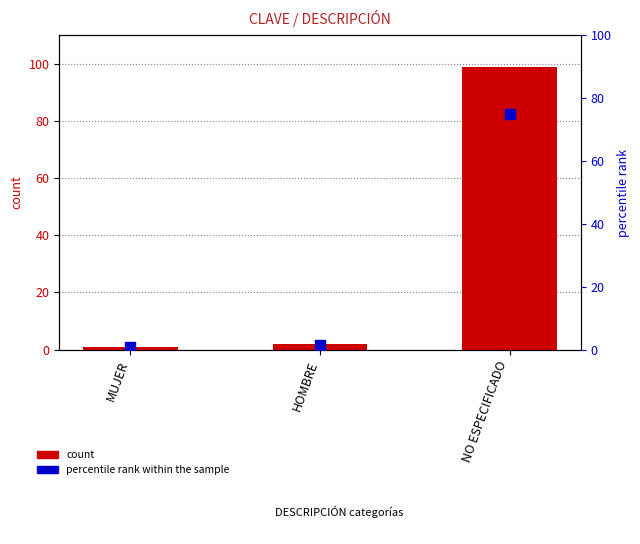

At how many categories does at least one series exceed 51?

1